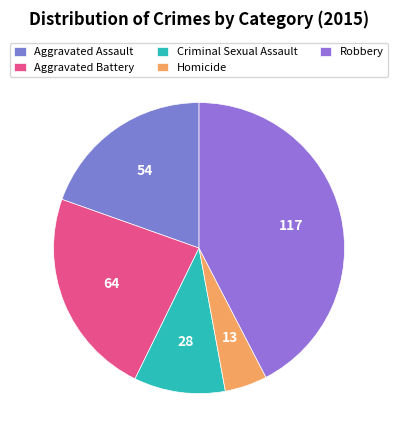

How many segments does this pie chart have?

5